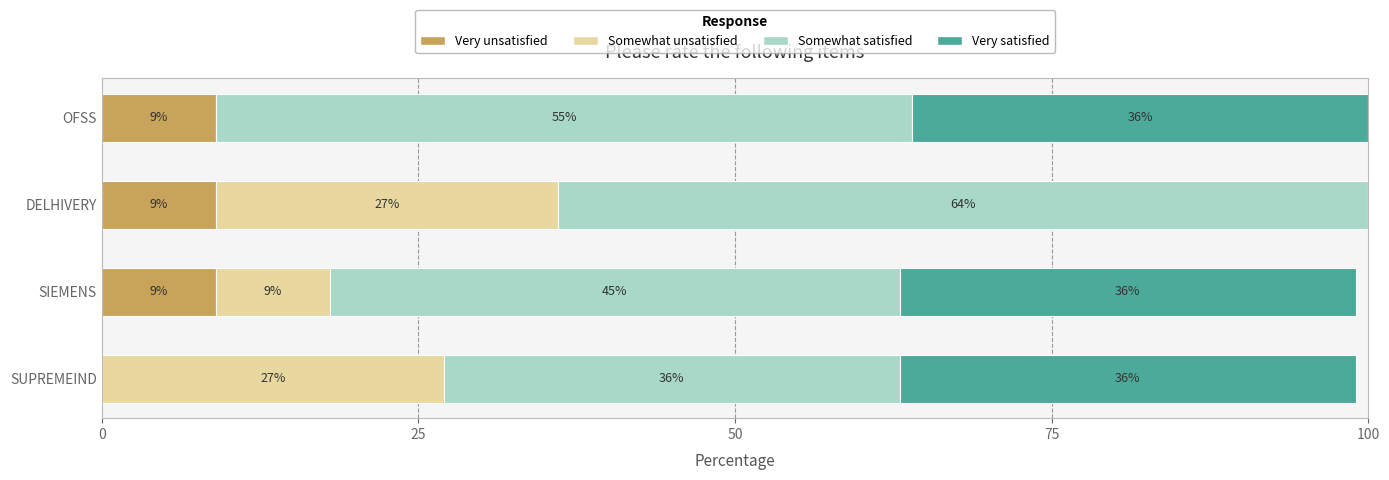

What is the sum of the Very unsatisfied values at SUPREMEIND and DELHIVERY?

9